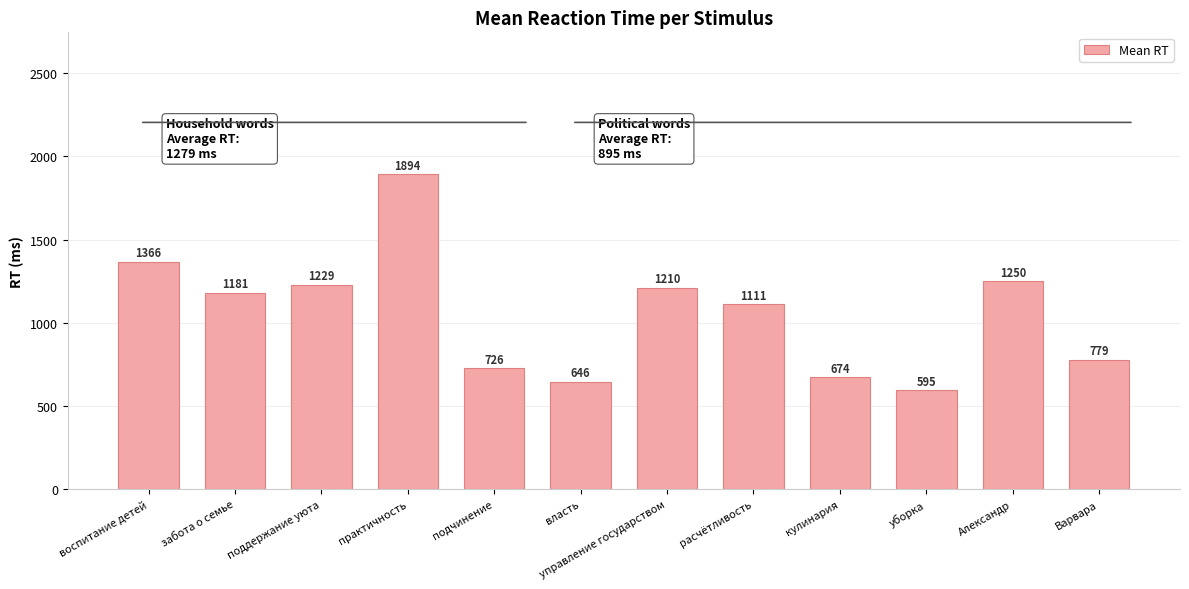

What is the value of the 1st bar from the left?

1366